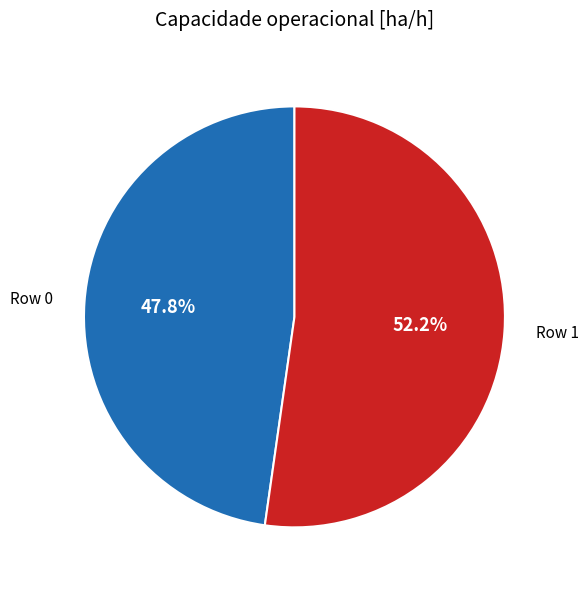

What is the ratio of the value at Row 1 to the value at Row 0?

1.1